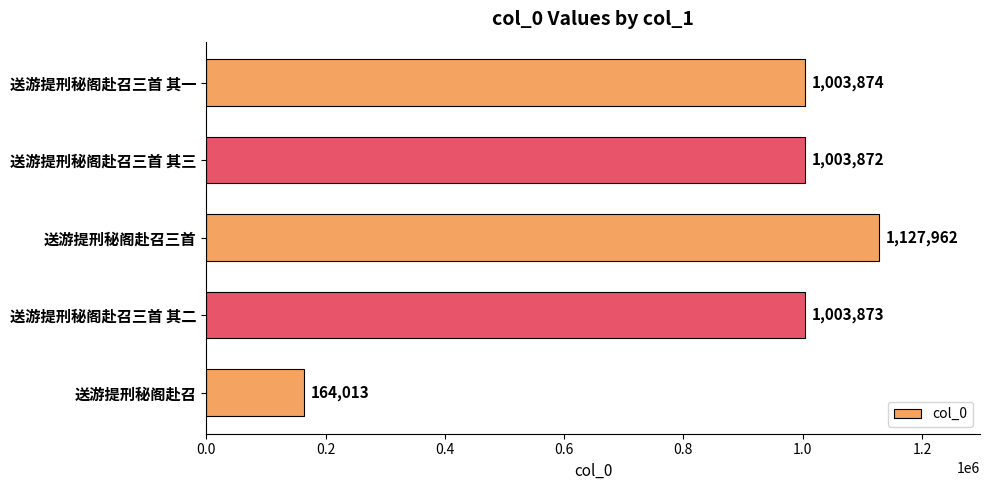

List the labels in order of value, smallest first.

送游提刑秘阁赴召, 送游提刑秘阁赴召三首 其三, 送游提刑秘阁赴召三首 其二, 送游提刑秘阁赴召三首 其一, 送游提刑秘阁赴召三首